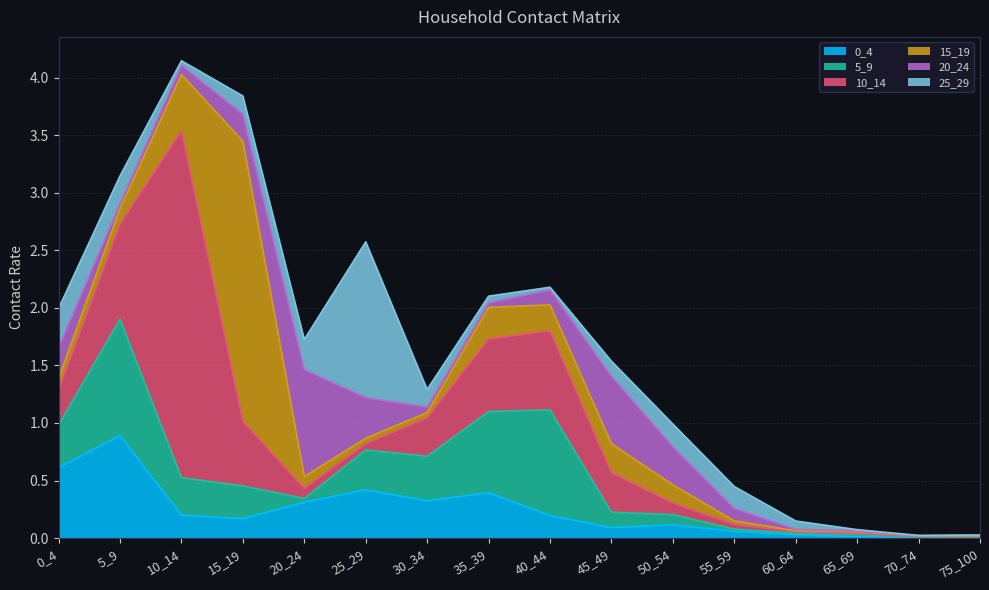

What is the sum of the 10_14 values at 15_19 and 35_39?

1.2